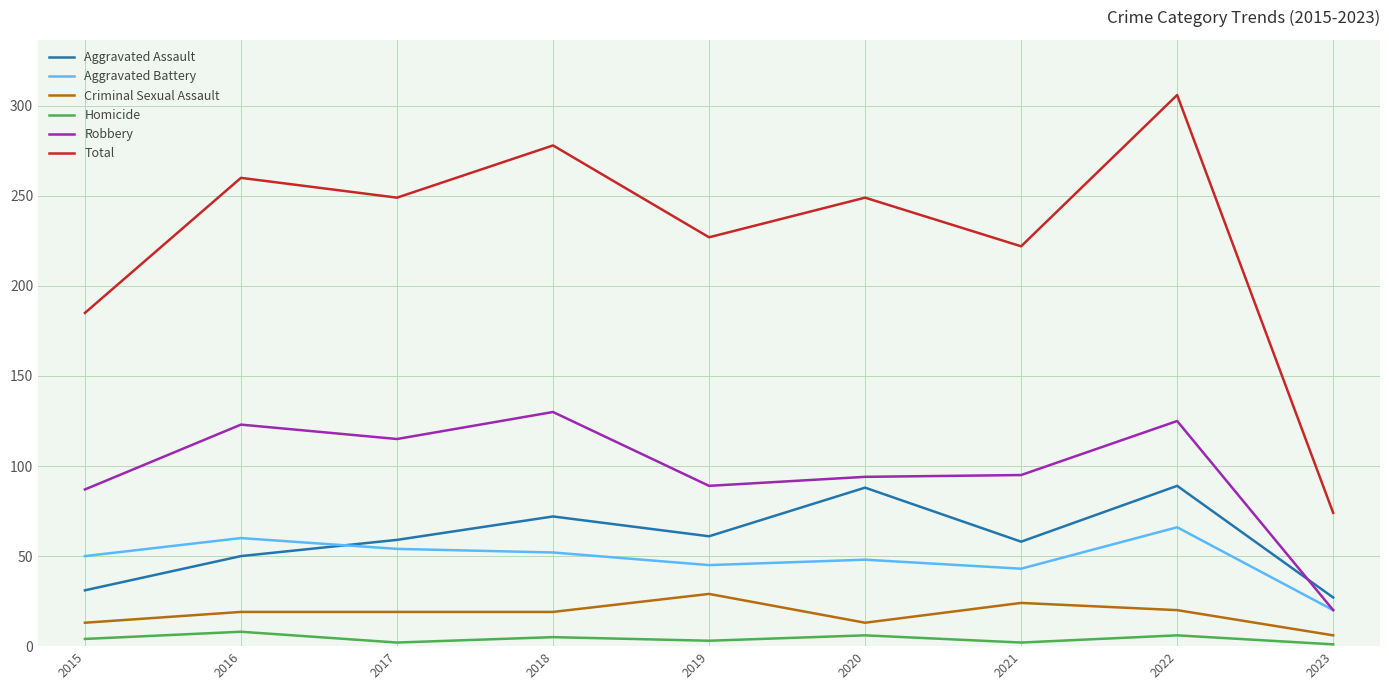

What is the difference between the highest and lowest values at 2021?

220